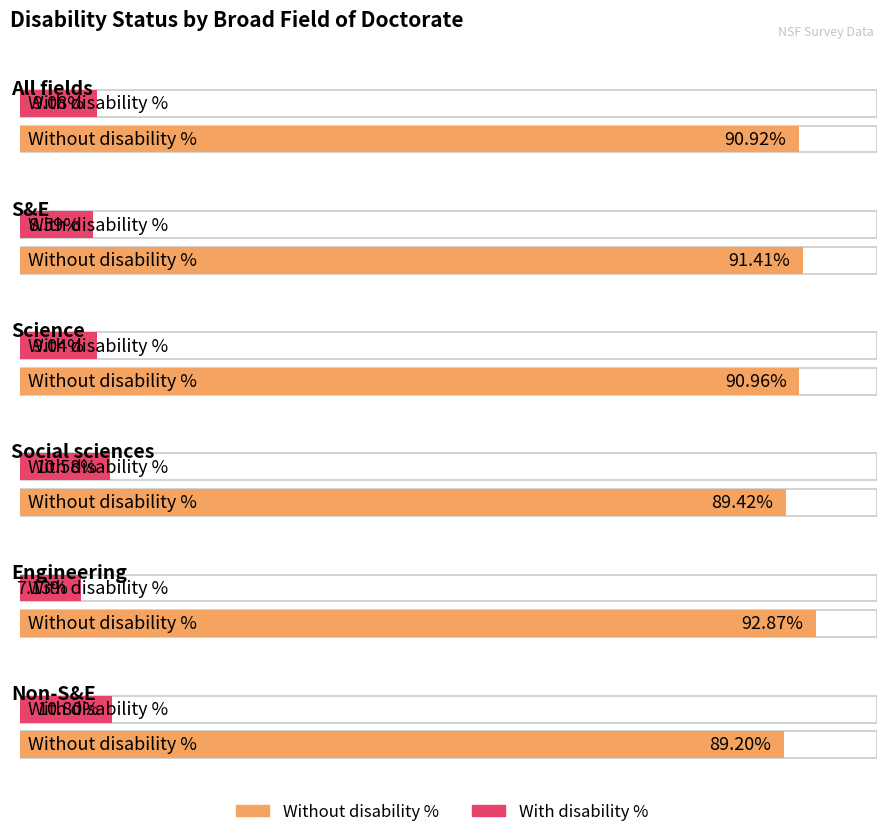

How many With disability % values are between 8 and 10?

3